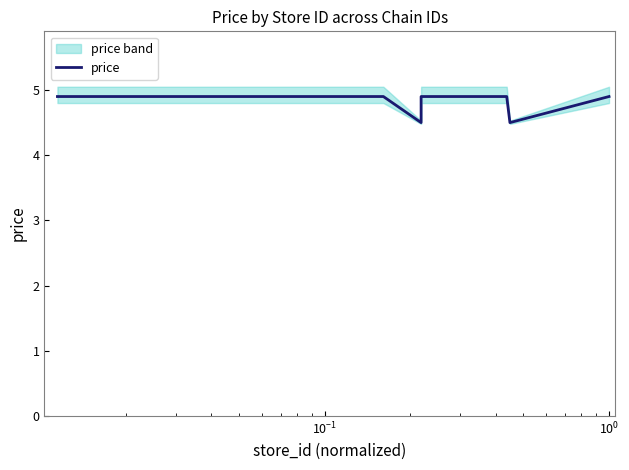

How many interior local valleys (lower than both neighbors) does the data have?

2